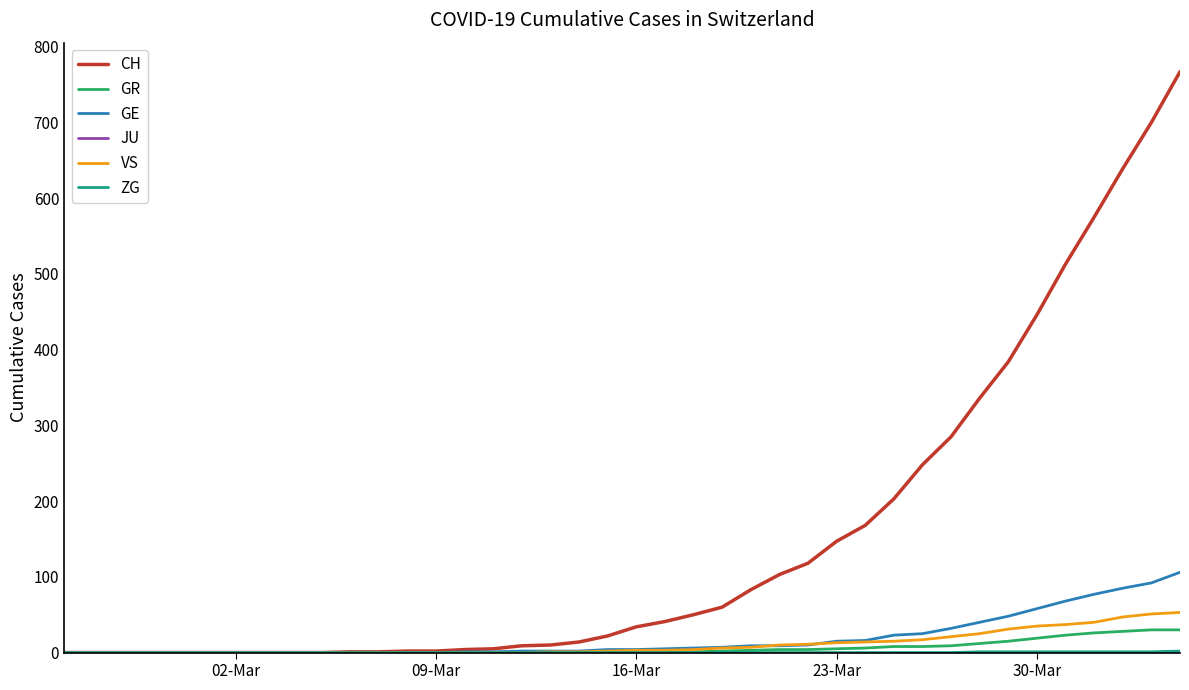

How many lines are shown in the chart?

6